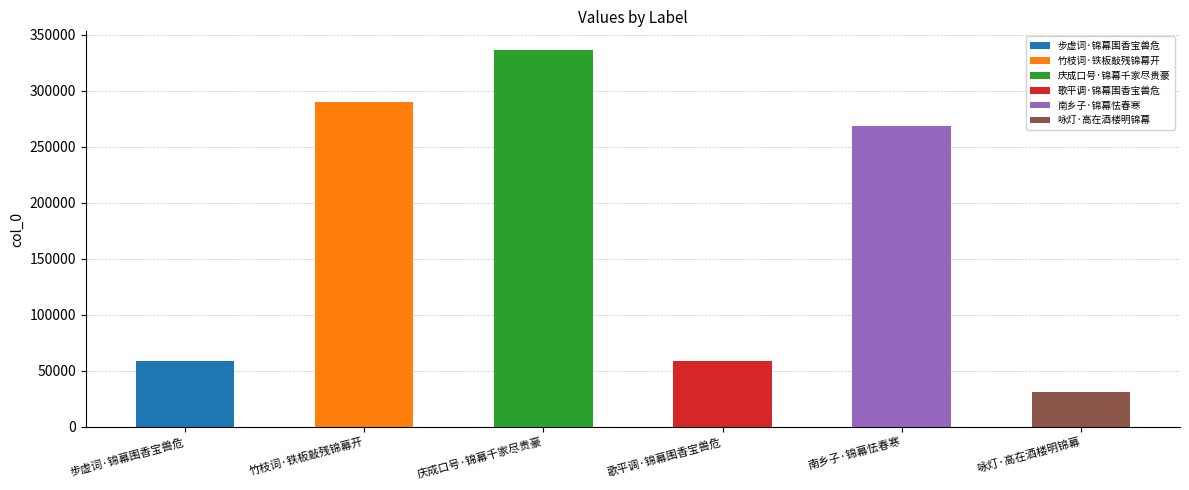

Reading left to right, what are all the values shown in this chart?

59038	289827	336314	59037	268307	31444